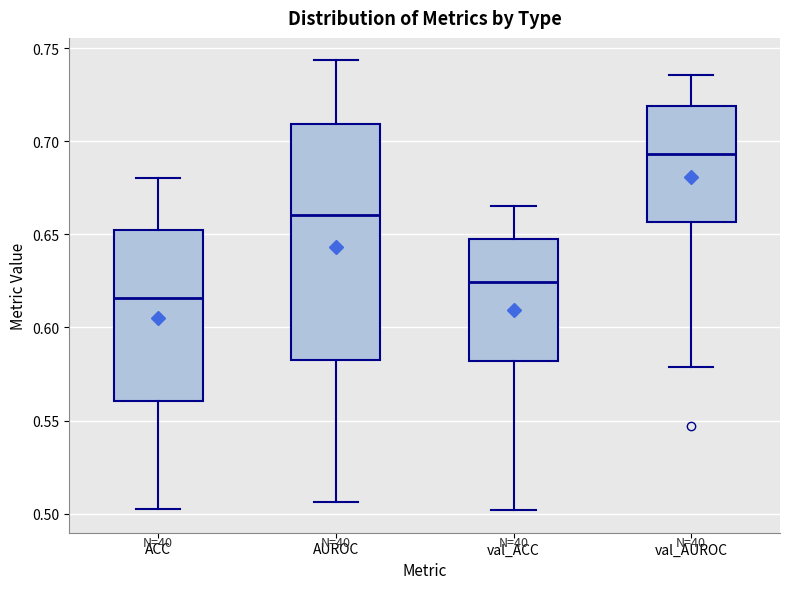

Which box is the tallest, from its lower edge to its upper edge?

AUROC